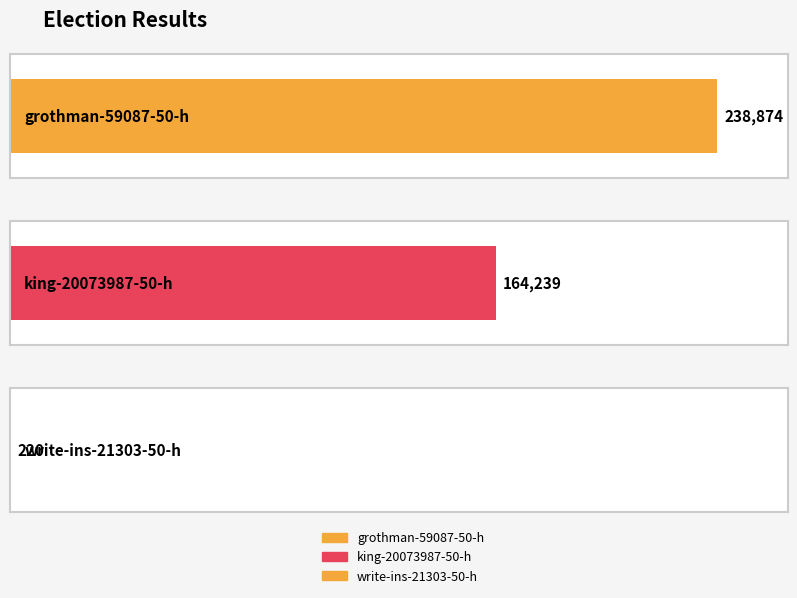

How many bars are there in each group?

3